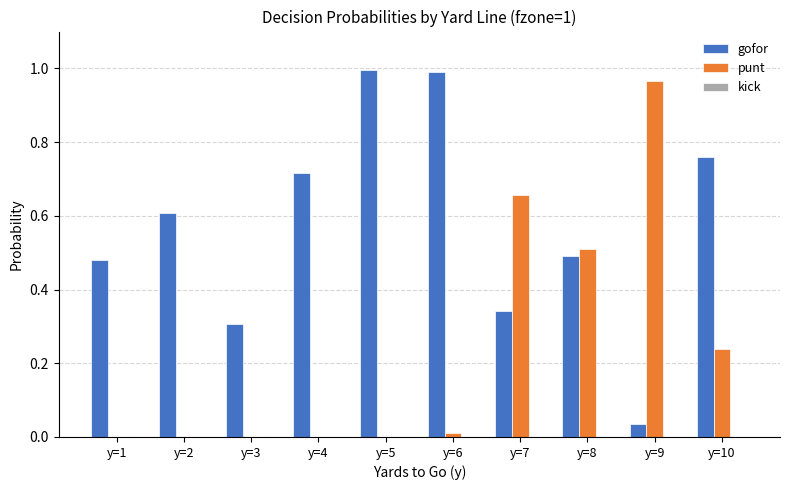

The value of gofor at y=7 is 0.3. True or false?

True